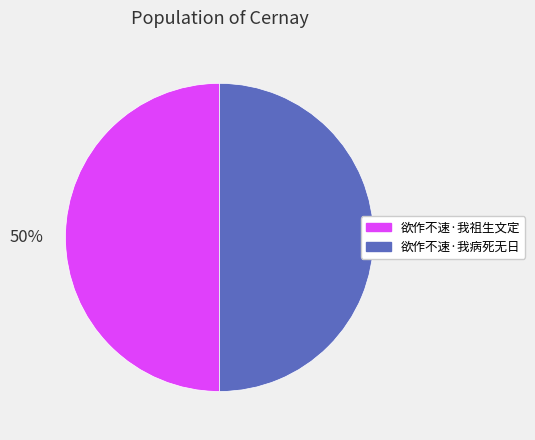

To the nearest percent, what is the combined percentage of 欲作不速·我病死无日 and 欲作不速·我祖生文定?

100%